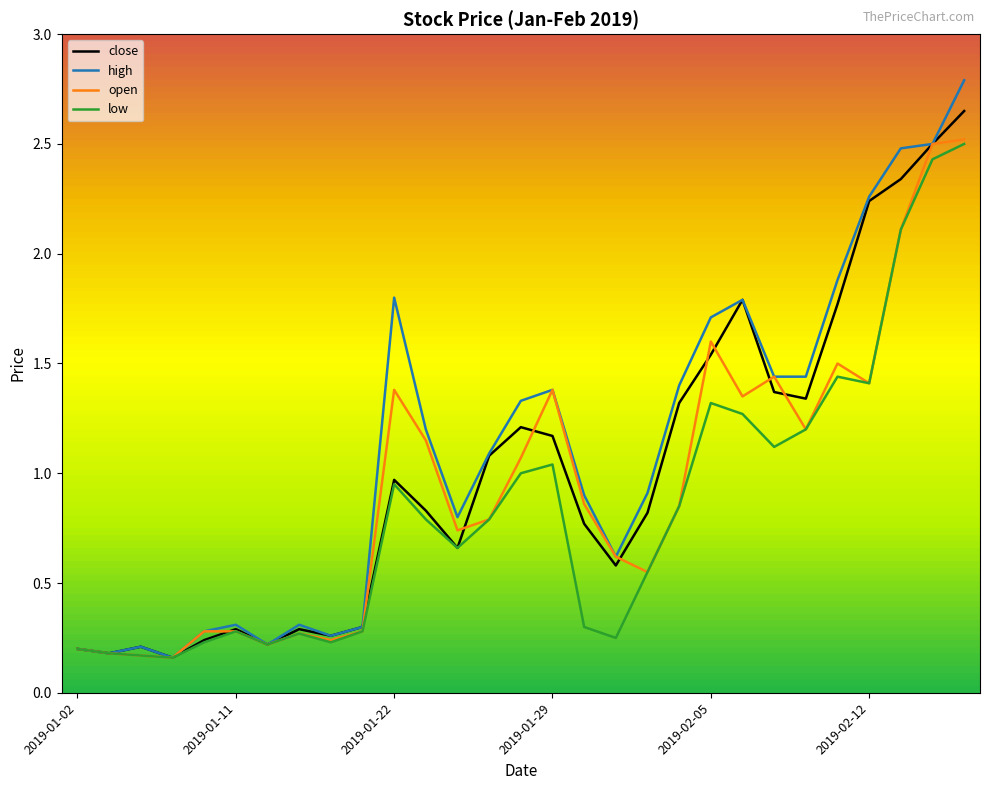

List the series in order of their overall mean, lowest first.

low, open, close, high